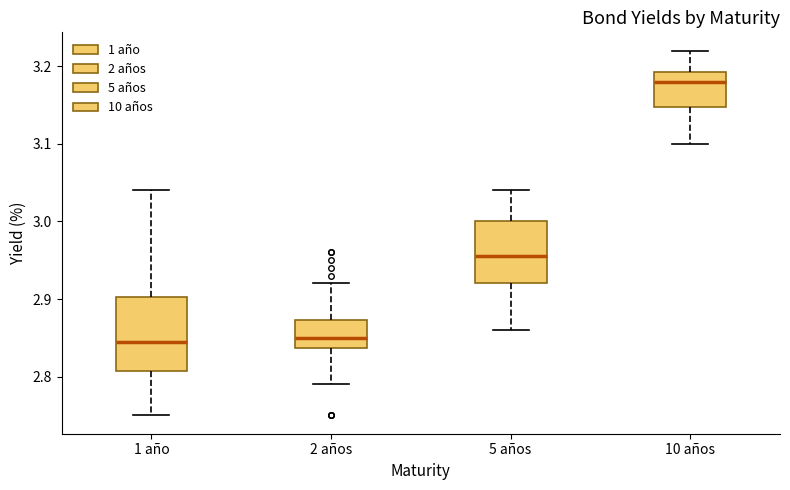

Reading left to right, transcribe this box plot: for each box, give where its median line is, the range the box spans, and where its two whiskers end, as read against the y-axis. The values are not printed on the chart, so give them approximately, as read against the axis.

1 año: median 2.85, box 2.81 to 2.90, whiskers 2.75 to 3.04
2 años: median 2.85, box 2.84 to 2.87, whiskers 2.79 to 2.92
5 años: median 2.96, box 2.92 to 3.00, whiskers 2.86 to 3.04
10 años: median 3.18, box 3.15 to 3.19, whiskers 3.10 to 3.22